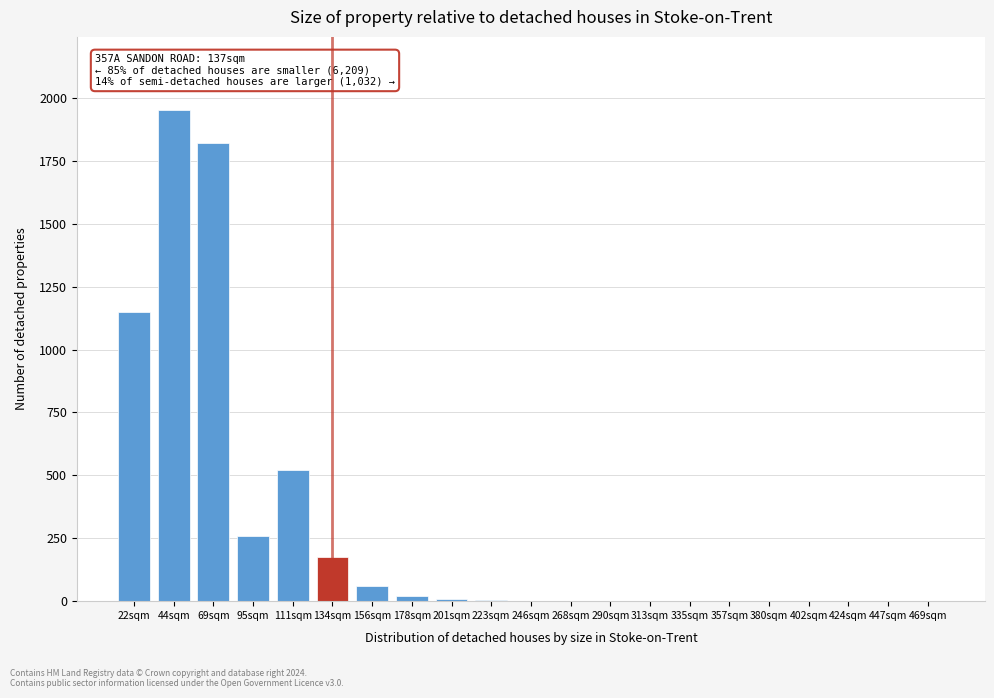

What is the greatest value displayed?

1950